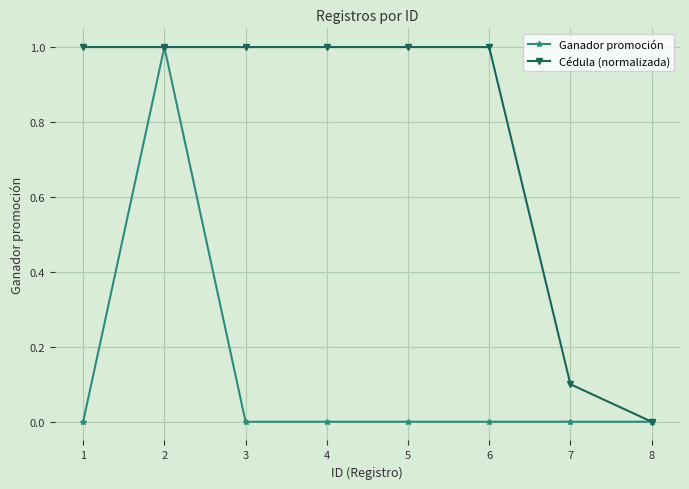

At 3, list the series in order from largest to smallest.

Cédula (normalizada), Ganador promoción